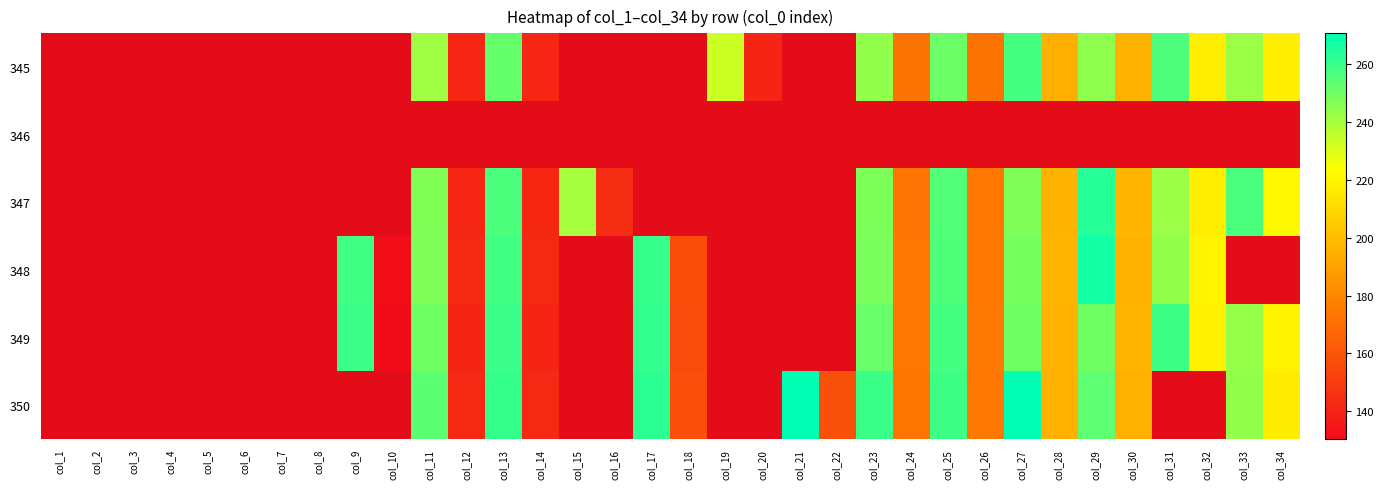

Reading left to right, extract all data points from this chart.

345: col_1=0.0	col_2=0.0	col_3=0.0	col_4=0.0	col_5=0.0	col_6=0.0	col_7=0.0	col_8=0.0	col_9=0.0	col_10=0.0	col_11=241.2	col_12=141.0	col_13=251.9	col_14=141.0	col_15=0.0	col_16=0.0	col_17=0.0	col_18=0.0	col_19=233.1	col_20=140.5	col_21=0.0	col_22=0.0	col_23=243.9	col_24=172.1	col_25=250.7	col_26=172.5	col_27=258.0	col_28=194.9	col_29=244.5	col_30=196.2	col_31=256.3	col_32=217.8	col_33=242.2	col_34=218.1
346: col_1=0.0	col_2=0.0	col_3=0.0	col_4=0.0	col_5=0.0	col_6=0.0	col_7=0.0	col_8=0.0	col_9=0.0	col_10=0.0	col_11=0.0	col_12=0.0	col_13=0.0	col_14=0.0	col_15=0.0	col_16=0.0	col_17=0.0	col_18=0.0	col_19=0.0	col_20=0.0	col_21=0.0	col_22=0.0	col_23=0.0	col_24=0.0	col_25=0.0	col_26=0.0	col_27=0.0	col_28=0.0	col_29=0.0	col_30=0.0	col_31=0.0	col_32=0.0	col_33=0.0	col_34=0.0
347: col_1=0.0	col_2=0.0	col_3=0.0	col_4=0.0	col_5=0.0	col_6=0.0	col_7=0.0	col_8=0.0	col_9=0.0	col_10=0.0	col_11=246.8	col_12=140.9	col_13=256.6	col_14=141.1	col_15=240.2	col_16=143.9	col_17=0.0	col_18=0.0	col_19=0.0	col_20=0.0	col_21=0.0	col_22=0.0	col_23=247.6	col_24=173.3	col_25=255.6	col_26=173.7	col_27=247.0	col_28=195.8	col_29=263.7	col_30=197.3	col_31=242.3	col_32=217.7	col_33=257.0	col_34=220.9
348: col_1=0.0	col_2=0.0	col_3=0.0	col_4=0.0	col_5=0.0	col_6=0.0	col_7=0.0	col_8=0.0	col_9=258.6	col_10=131.2	col_11=246.9	col_12=141.7	col_13=258.6	col_14=142.1	col_15=0.0	col_16=0.0	col_17=260.3	col_18=157.2	col_19=0.0	col_20=0.0	col_21=0.0	col_22=0.0	col_23=248.2	col_24=174.4	col_25=255.7	col_26=174.4	col_27=248.9	col_28=197.0	col_29=267.2	col_30=196.2	col_31=243.7	col_32=219.7	col_33=0.0	col_34=0.0
349: col_1=0.0	col_2=0.0	col_3=0.0	col_4=0.0	col_5=0.0	col_6=0.0	col_7=0.0	col_8=0.0	col_9=259.7	col_10=130.3	col_11=250.4	col_12=140.3	col_13=259.6	col_14=140.6	col_15=0.0	col_16=0.0	col_17=261.2	col_18=156.1	col_19=0.0	col_20=0.0	col_21=0.0	col_22=0.0	col_23=251.7	col_24=174.3	col_25=257.9	col_26=174.6	col_27=250.2	col_28=196.3	col_29=249.9	col_30=196.6	col_31=259.2	col_32=218.7	col_33=243.1	col_34=219.6
350: col_1=0.0	col_2=0.0	col_3=0.0	col_4=0.0	col_5=0.0	col_6=0.0	col_7=0.0	col_8=0.0	col_9=0.0	col_10=0.0	col_11=253.7	col_12=141.8	col_13=260.9	col_14=141.8	col_15=0.0	col_16=0.0	col_17=262.6	col_18=157.6	col_19=0.0	col_20=0.0	col_21=270.5	col_22=158.2	col_23=259.9	col_24=173.6	col_25=259.0	col_26=173.8	col_27=270.7	col_28=195.0	col_29=253.3	col_30=195.3	col_31=0.0	col_32=0.0	col_33=243.9	col_34=217.4